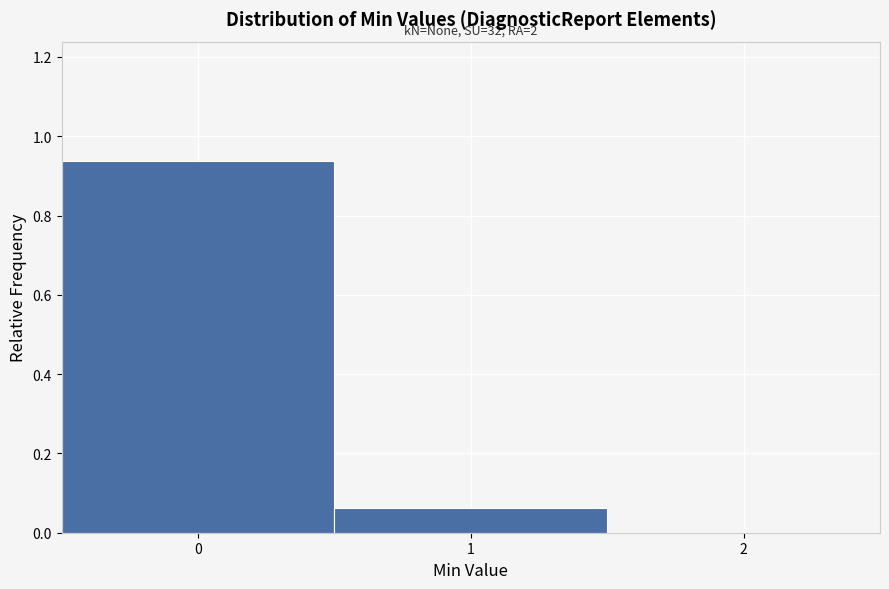

Which range on the x-axis has the tallest bar?

-0.5 to 0.5